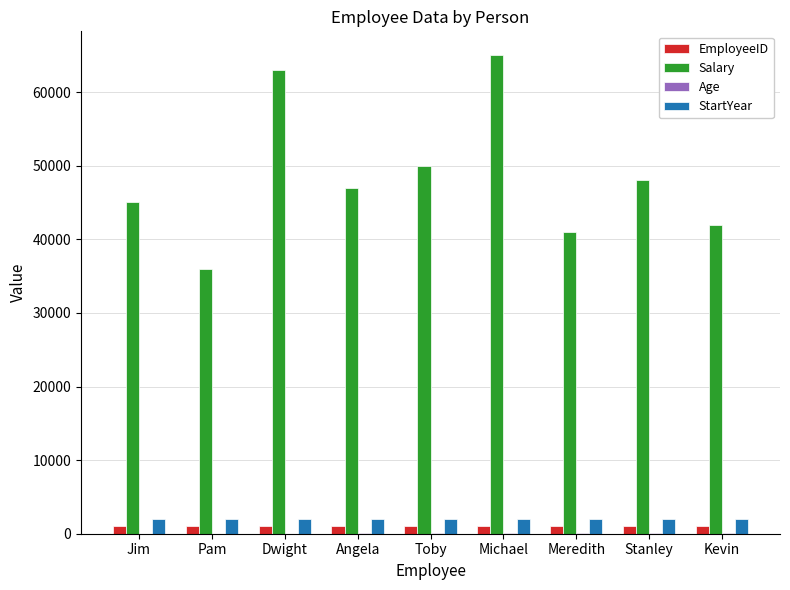

Is the value of Salary at Kevin greater than the value of EmployeeID at Jim?

Yes